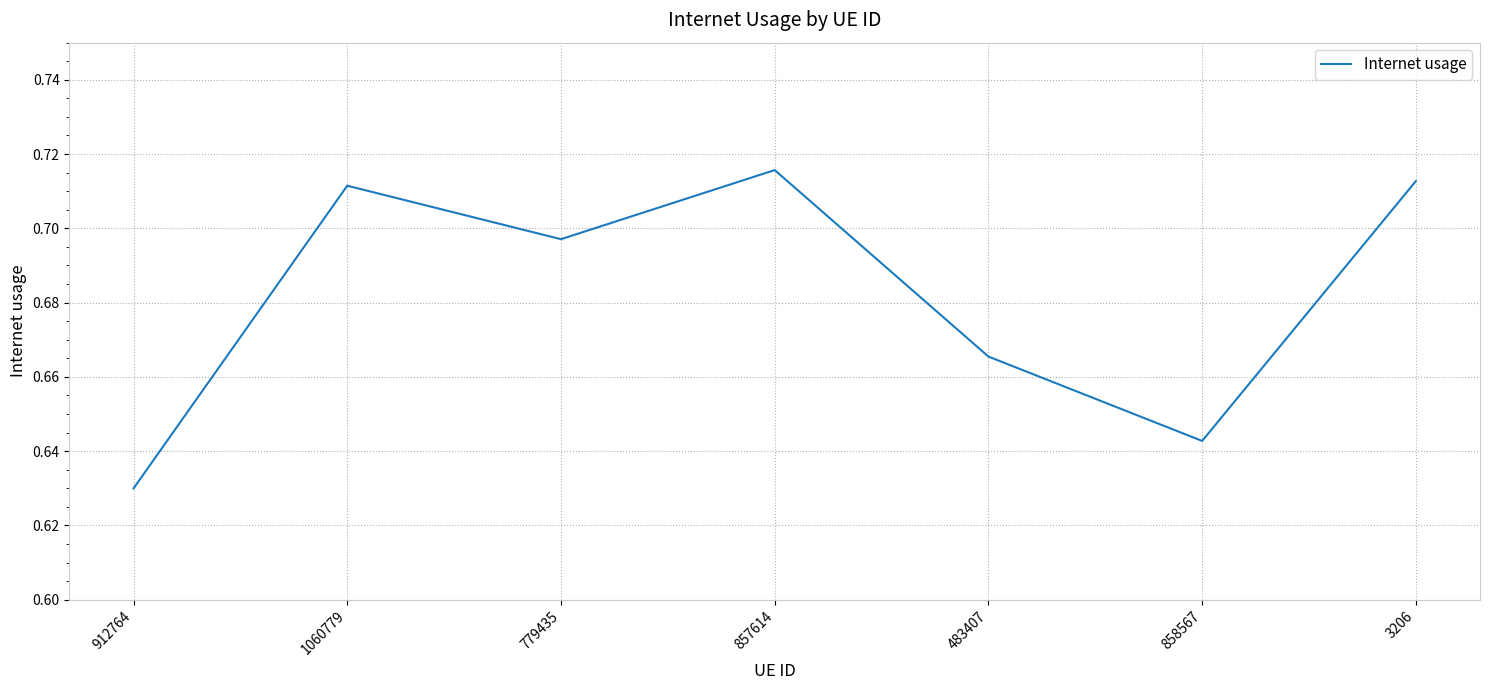

True or false: the data shows 0.4 at 3206.

False